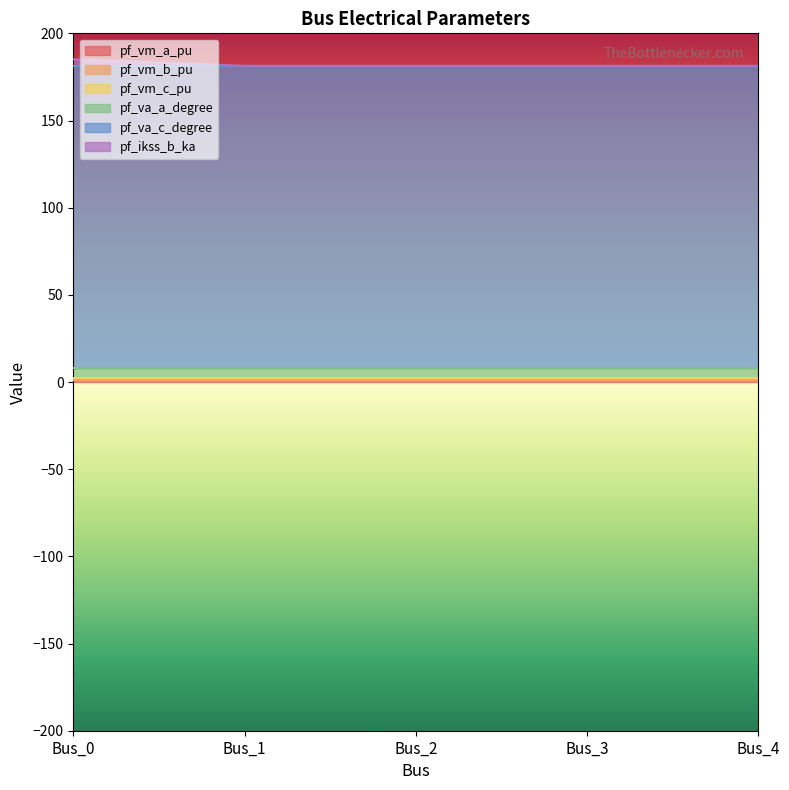

List the labels in order of pf_vm_c_pu value, largest first.

Bus_4, Bus_3, Bus_2, Bus_1, Bus_0